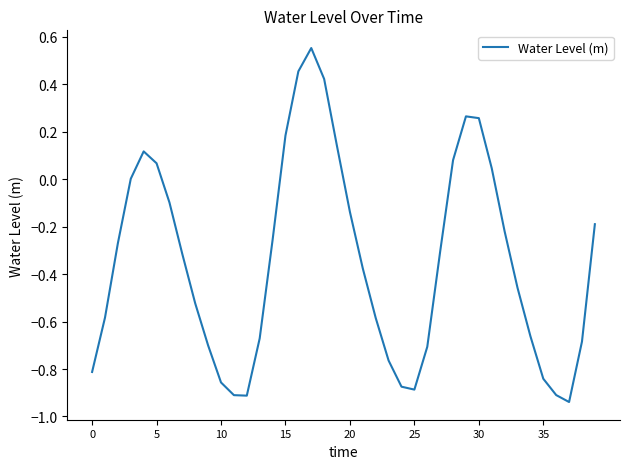

Is this an area chart (filled region under the line)?

No